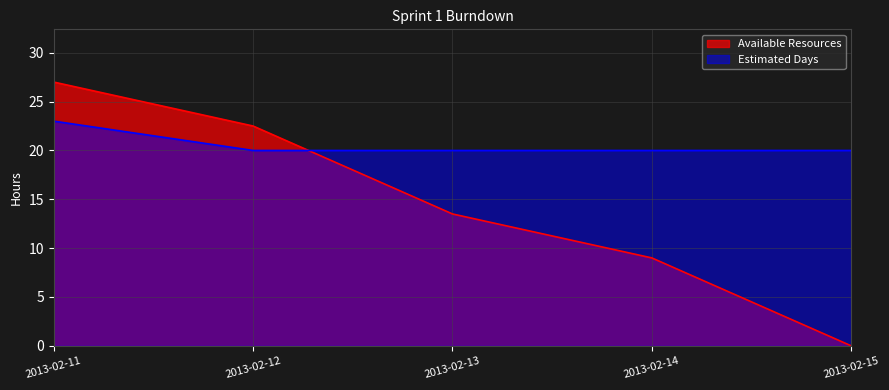

What is the value of the Estimated Days point at the 3rd from the left?

20.0